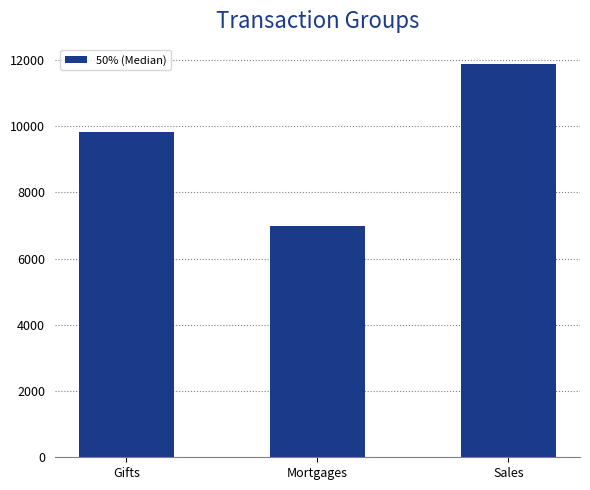

Are the bars horizontal?

No